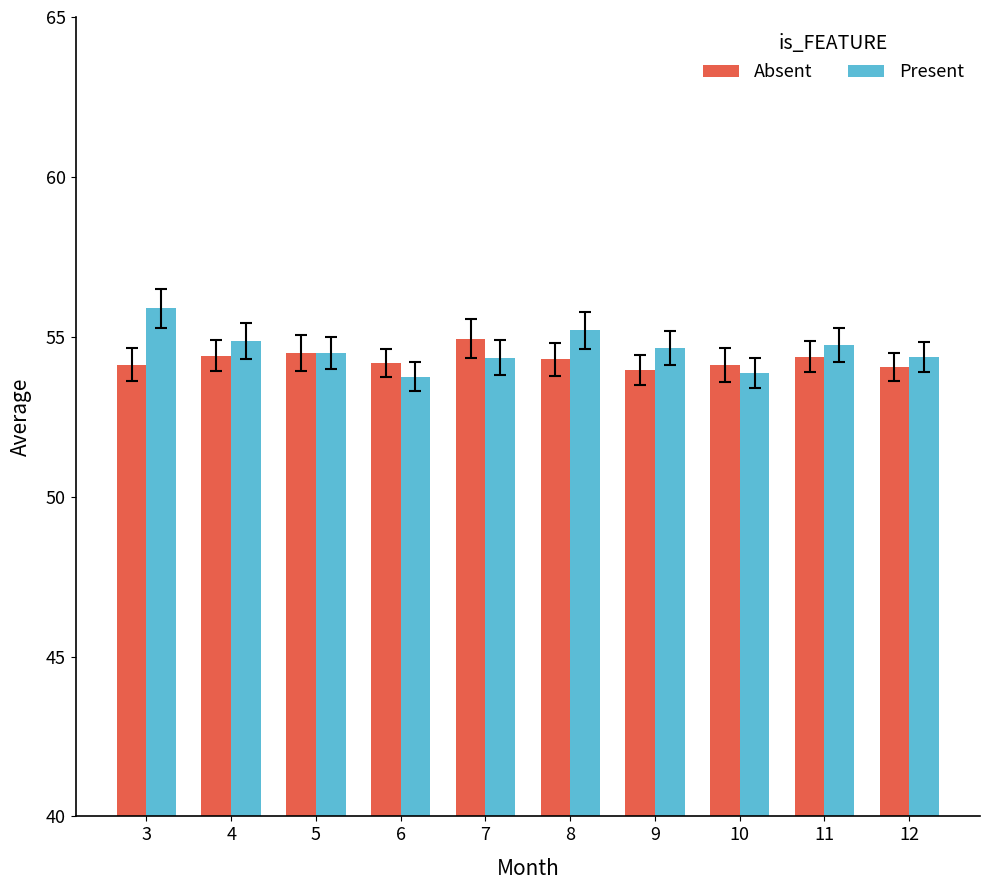

What is the difference between the highest and lowest values at 6?

0.4